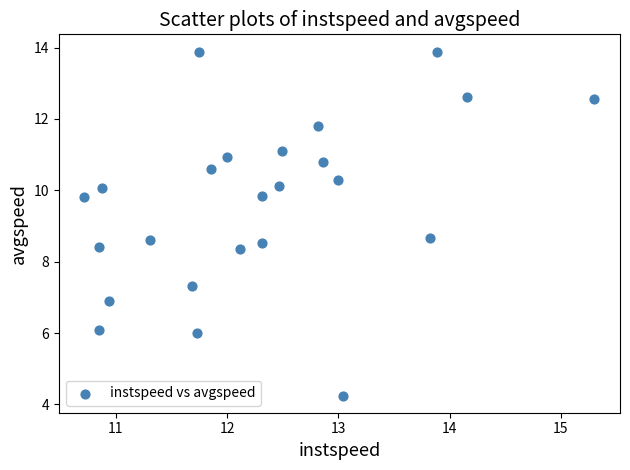

What is the range of X values (max minus min)?

4.6